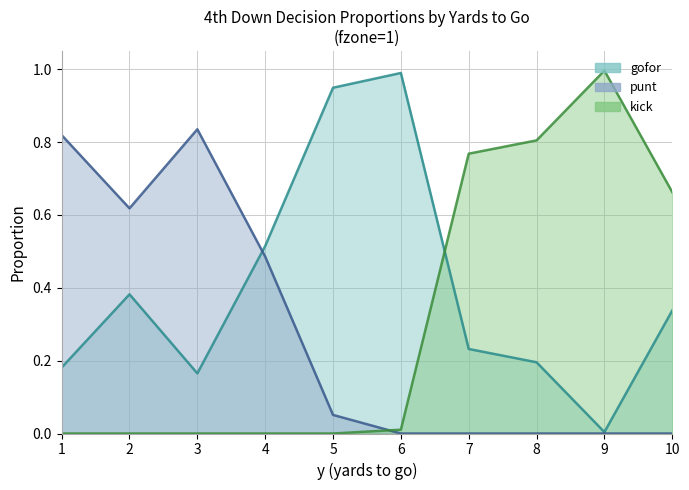

Where is the first local minimum for punt?

2